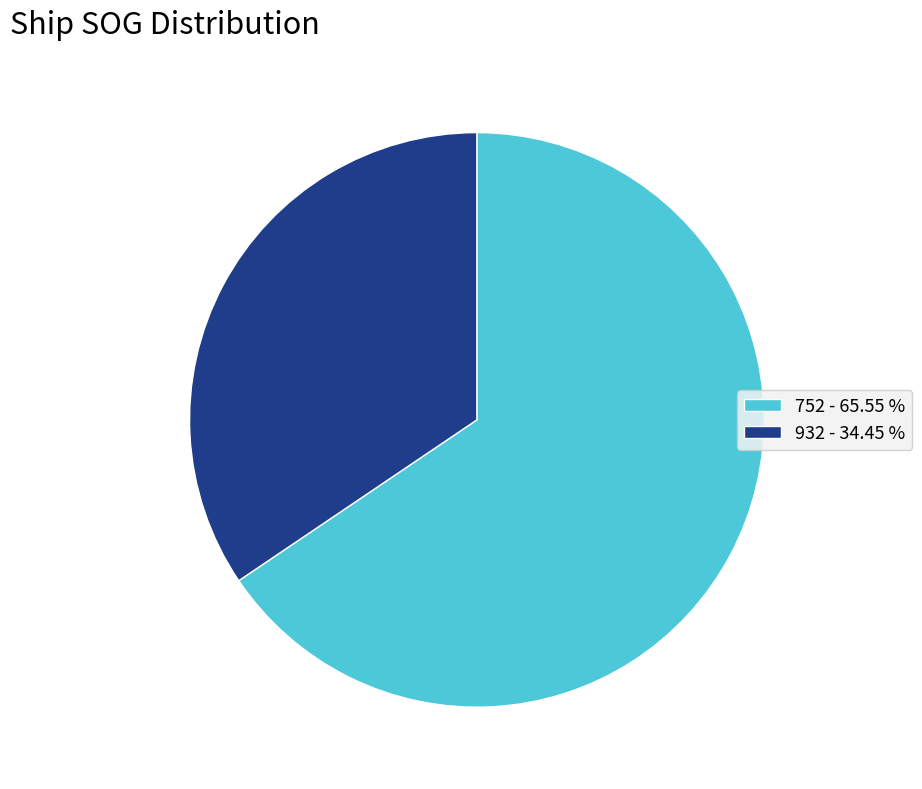

Do 752 - 65.55 % and 932 - 34.45 % together represent more than half of the pie?

Yes